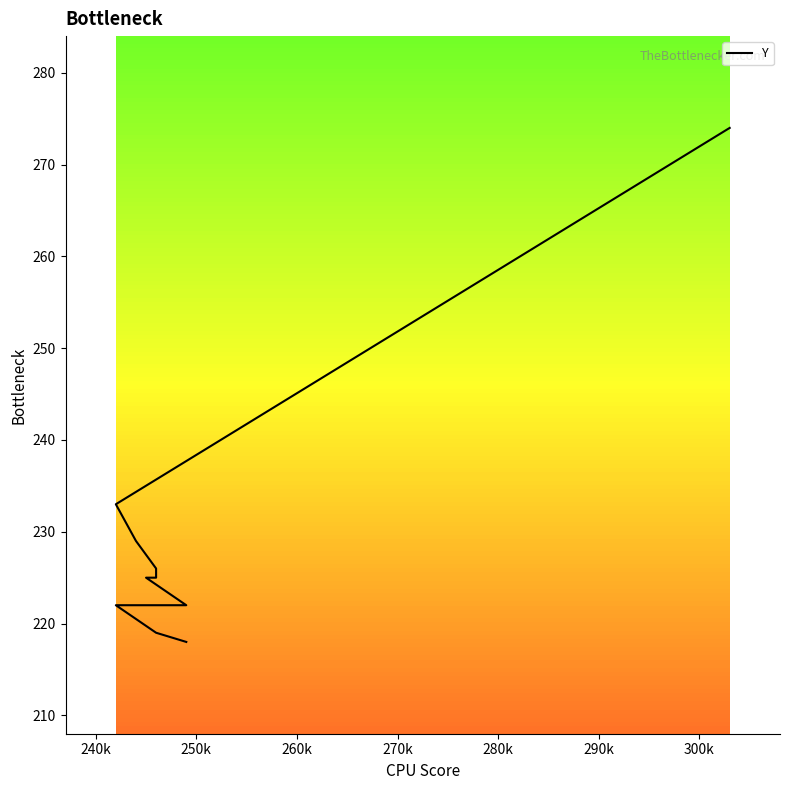

How many values are below 225?

4